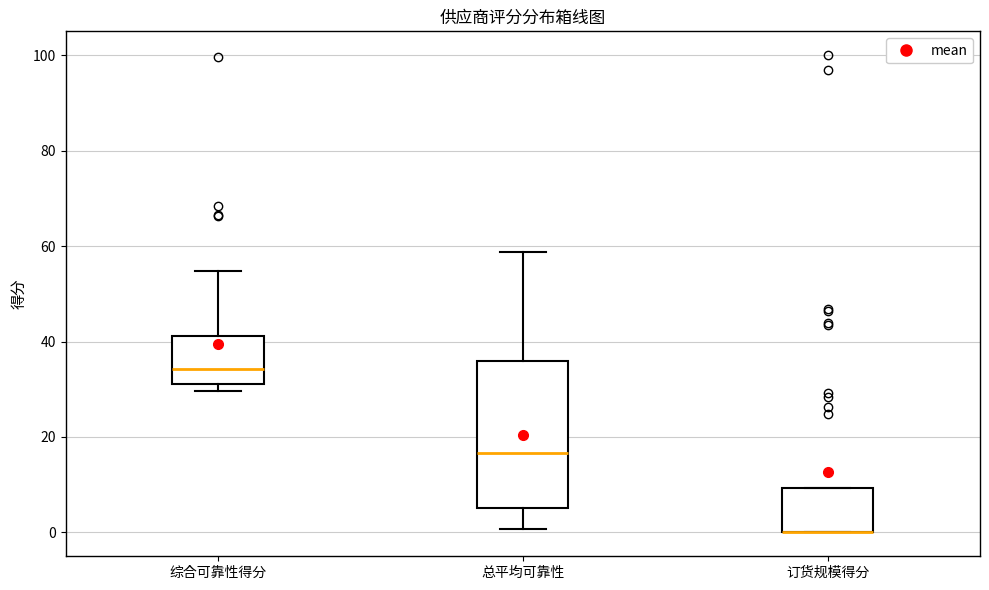

Which box is the tallest, from its lower edge to its upper edge?

总平均可靠性